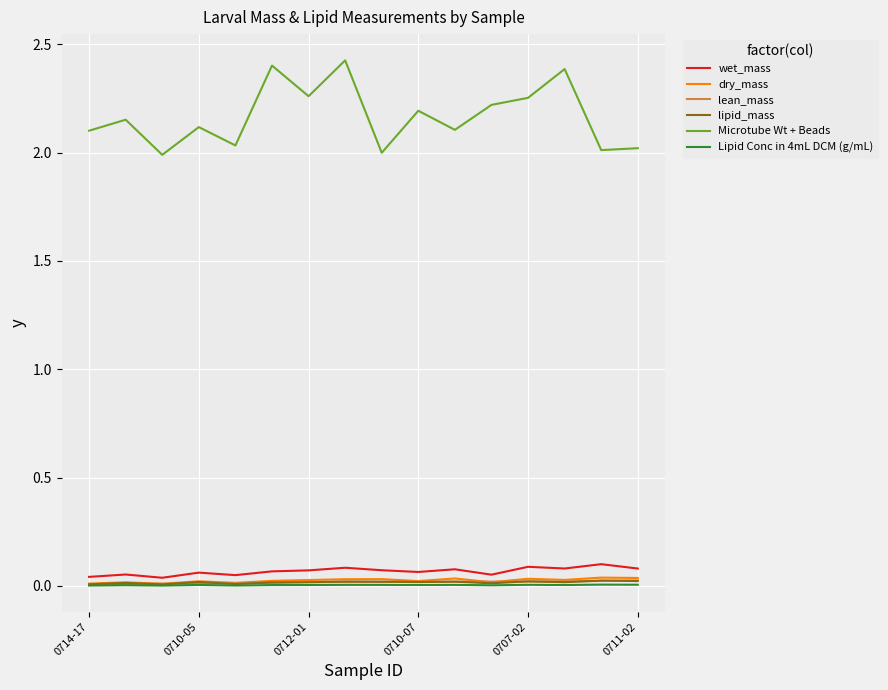

Which series has the widest spread of values?

Microtube Wt + Beads